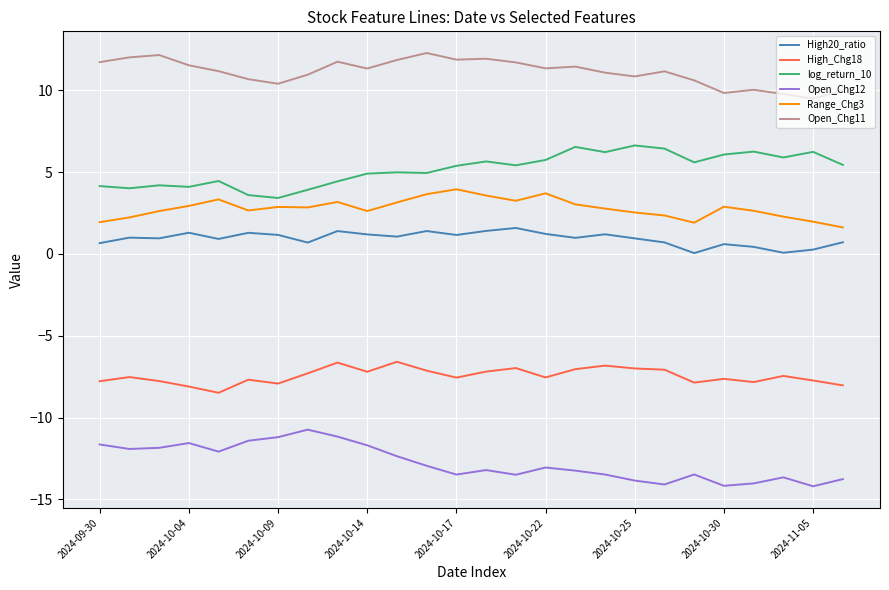

What is the highest value of the High_Chg18 series?

-6.6